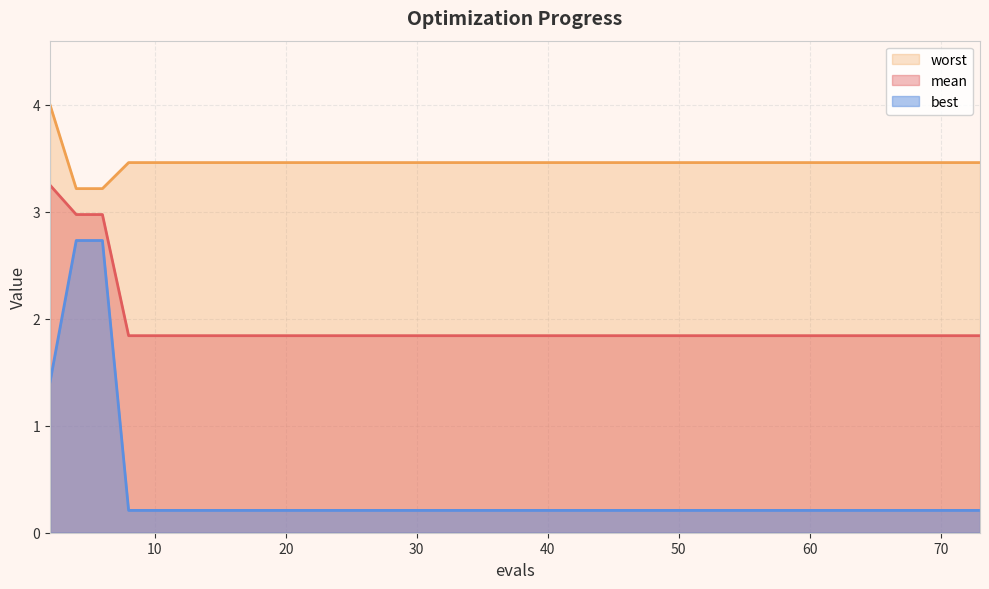

What is the value of the worst point at the 8th from the left?

3.5